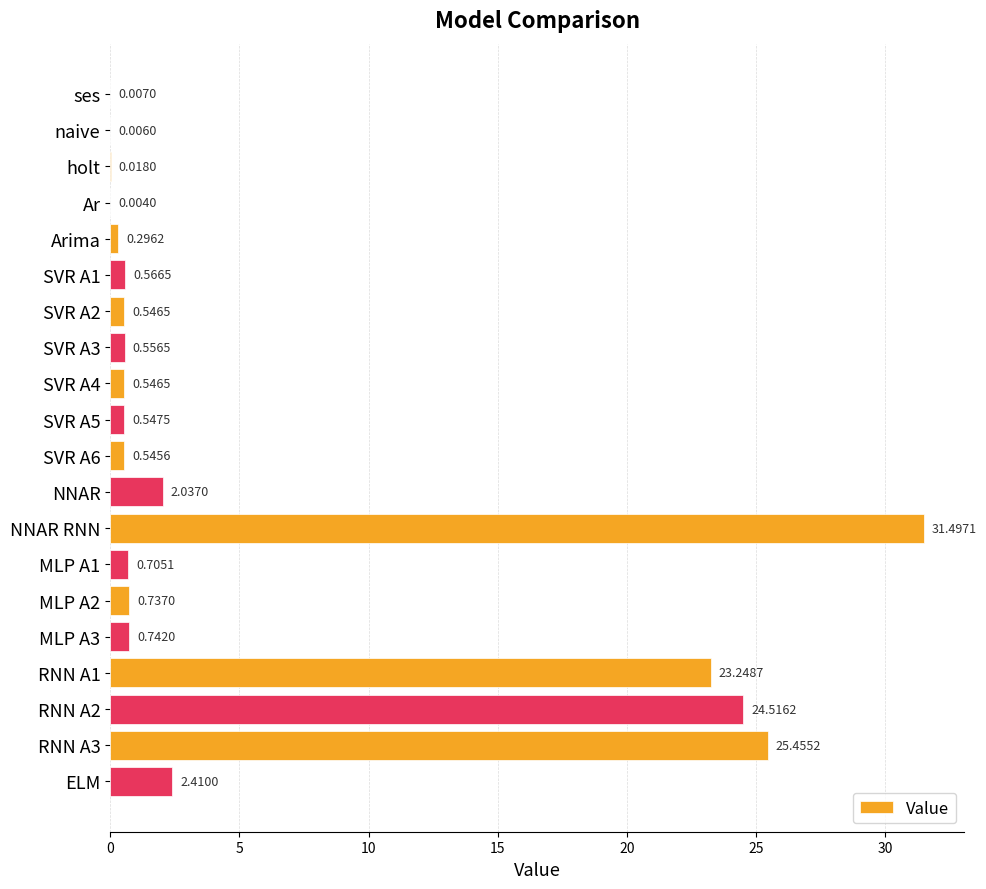

At which category does the chart reach its peak across all series?

NNAR RNN